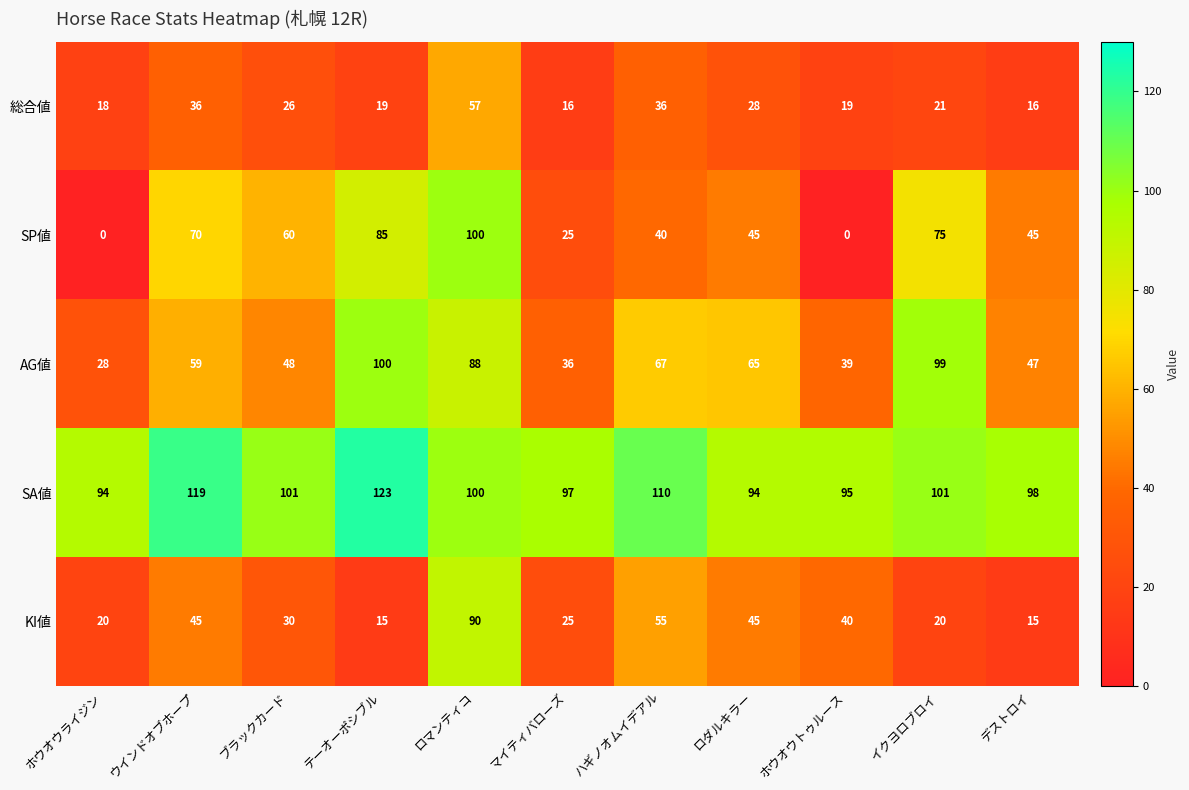

What is the spread (max minus min) of values at ウインドオブホープ?

83